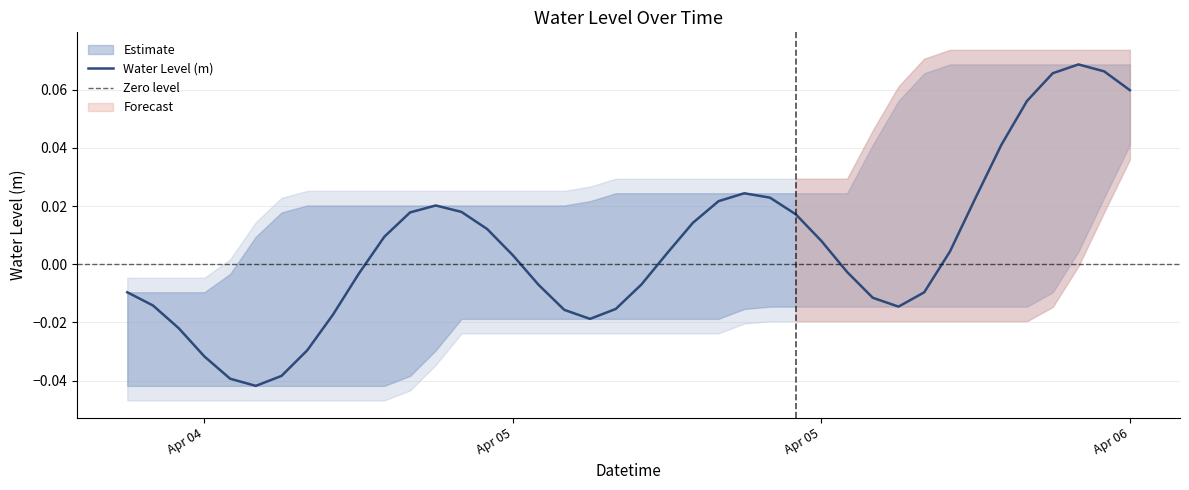

Which category has the highest value across all series?

2024-04-06 01:00:00